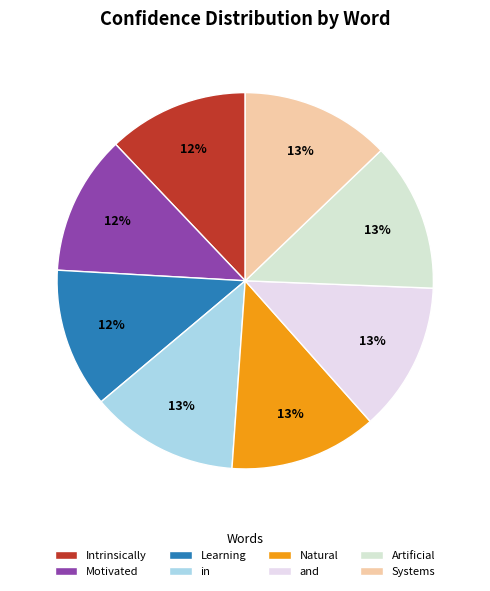

Combined, what portion of the pie is and and in?

25.6%